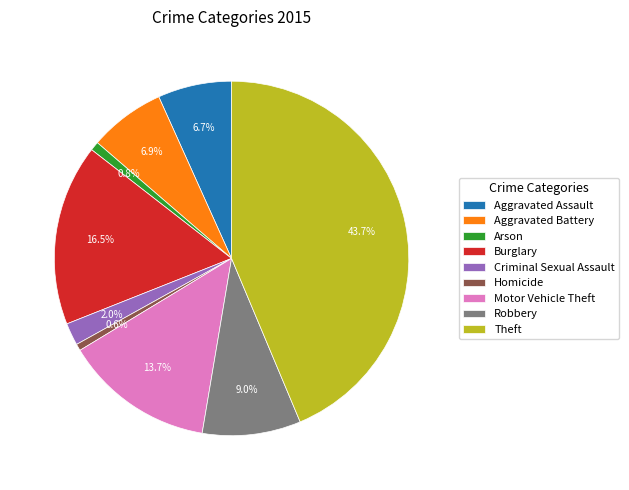

How many slices are in this pie chart?

9